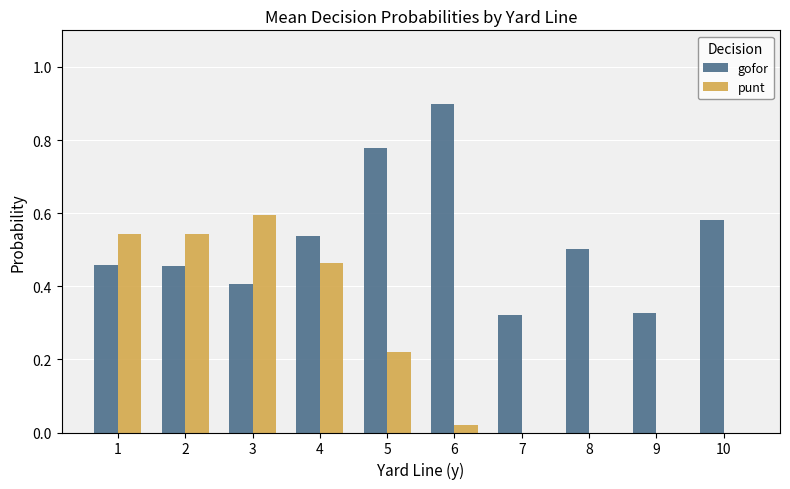

True or false: gofor has a value of 0.1 at 7.

False